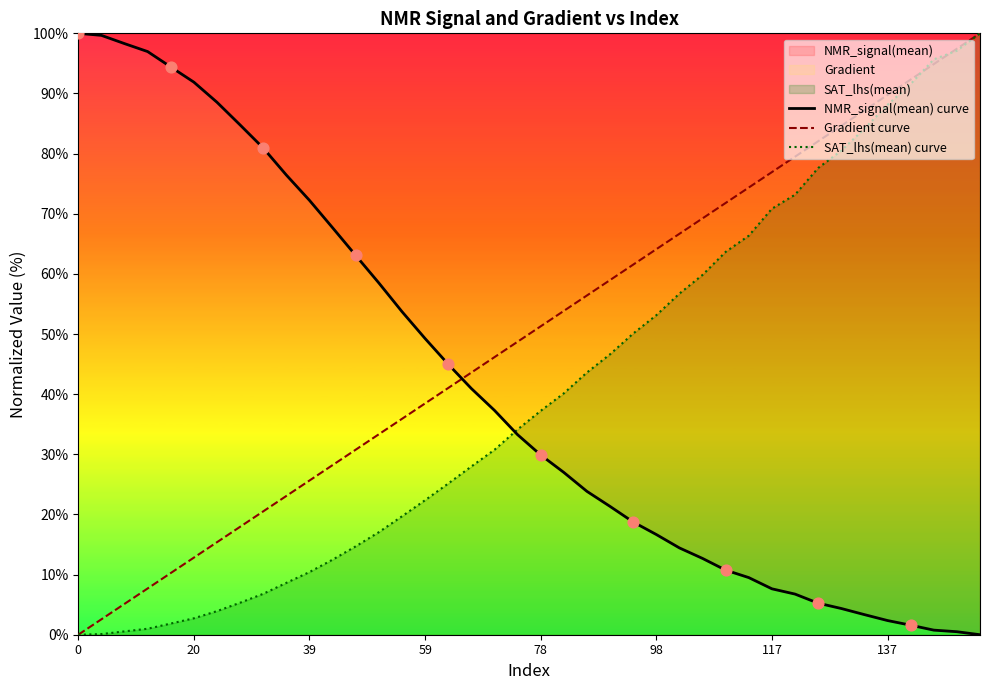

Is the value of SAT_lhs(mean) curve at 13 greater than the value of NMR_signal(mean) curve at 17?

No